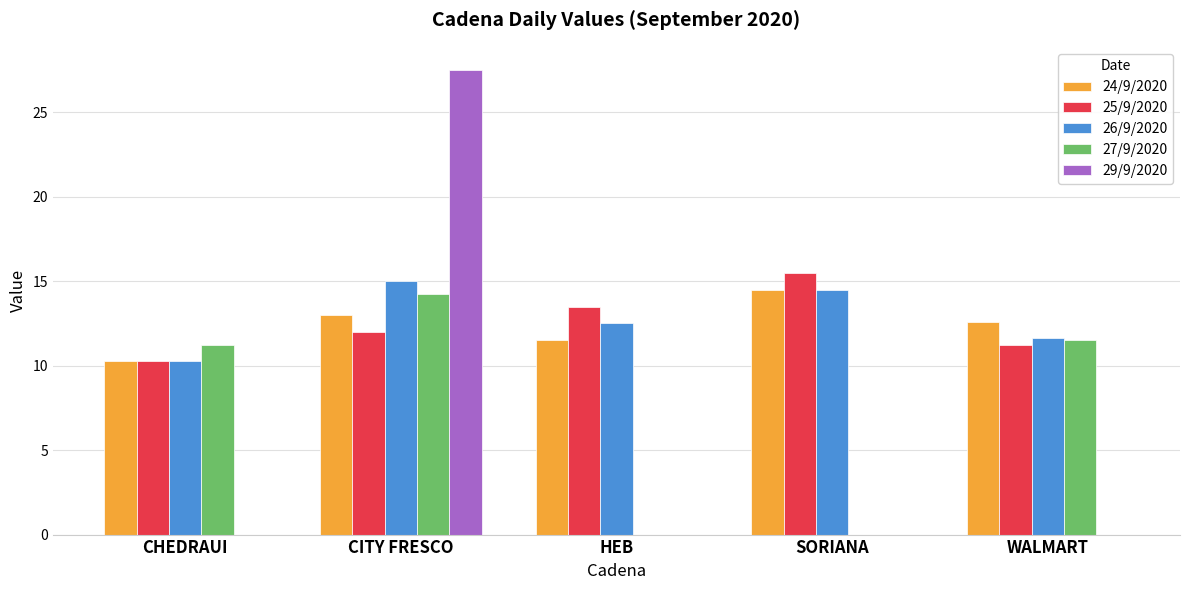

What is the sum of the 25/9/2020 values at CHEDRAUI and SORIANA?

25.8